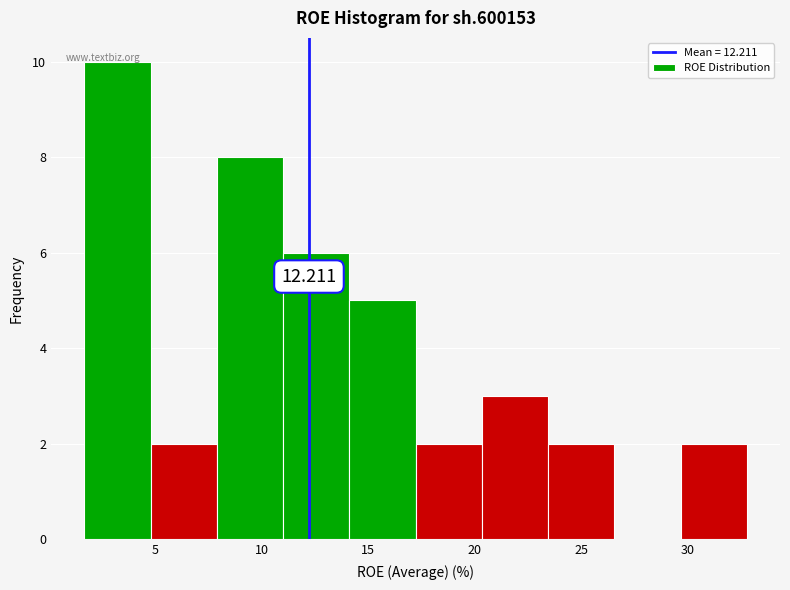

Which range on the x-axis has the tallest bar?

1.5 to 5.0